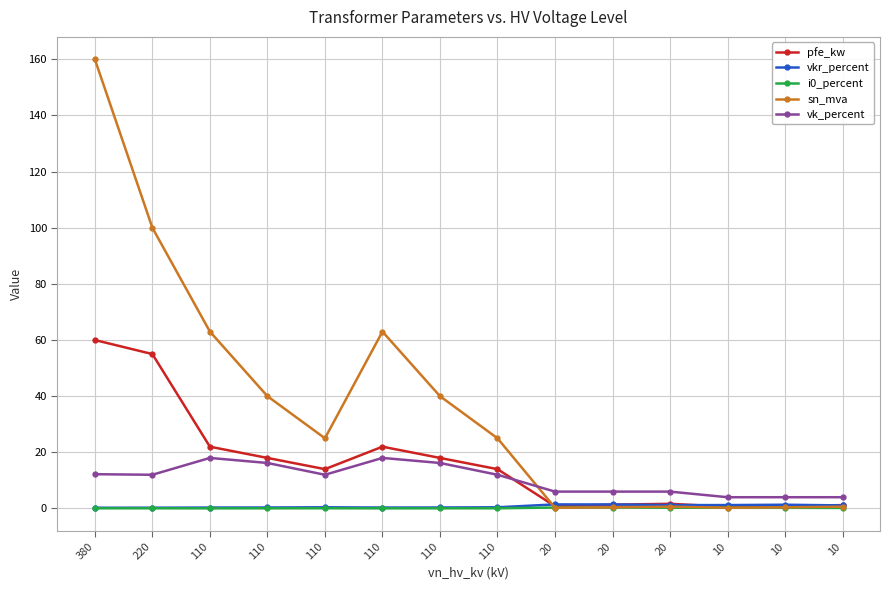

Does the chart have visible grid lines?

Yes